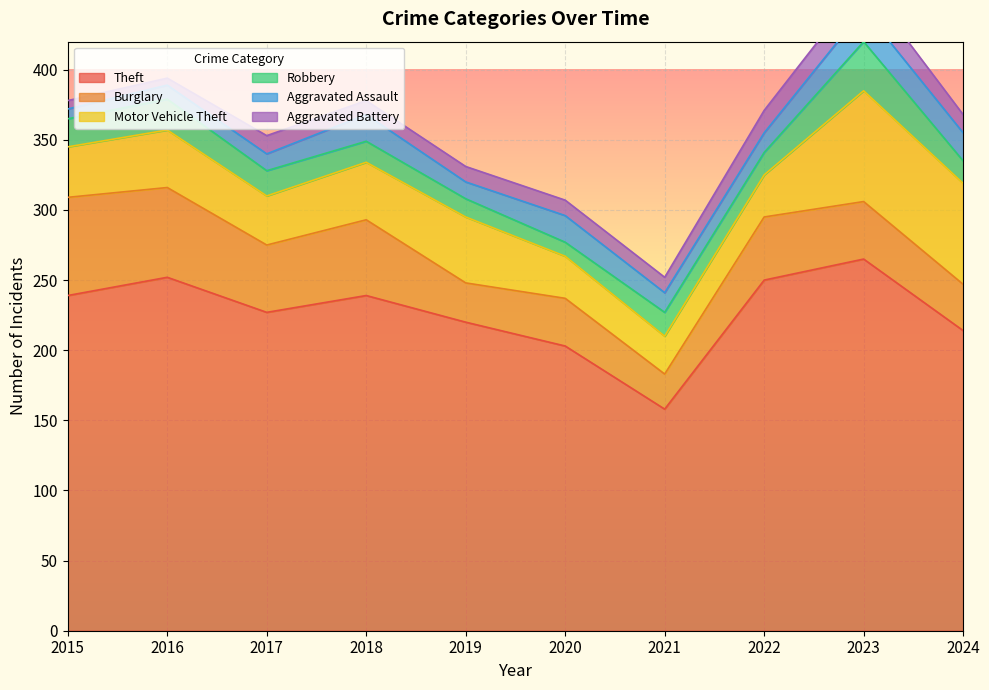

The value of Aggravated Assault at 2020 is 19. True or false?

True